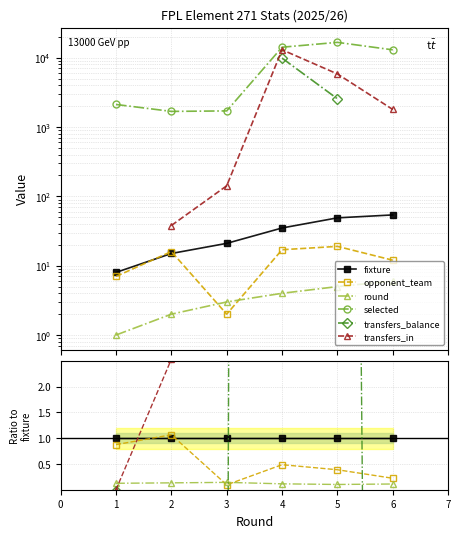

Which series has the largest total across all categories?

selected